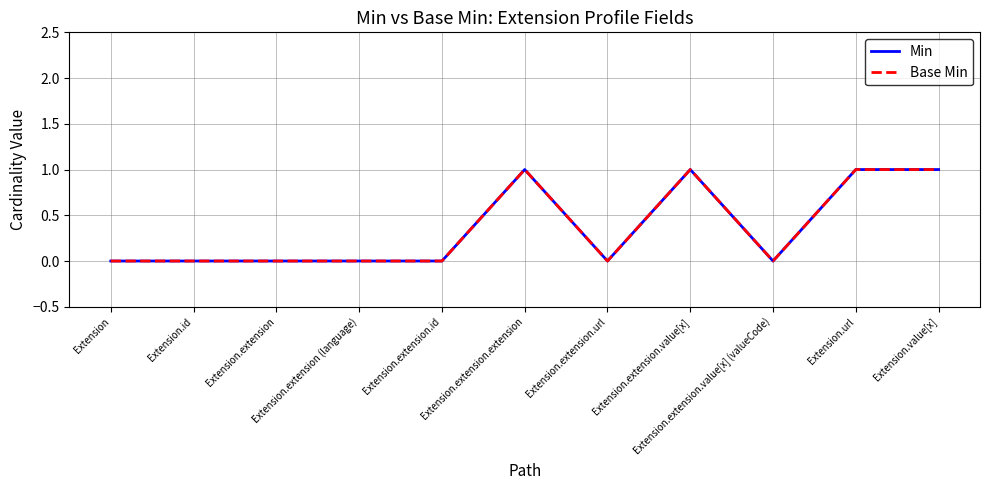

What is the greatest value displayed?

1